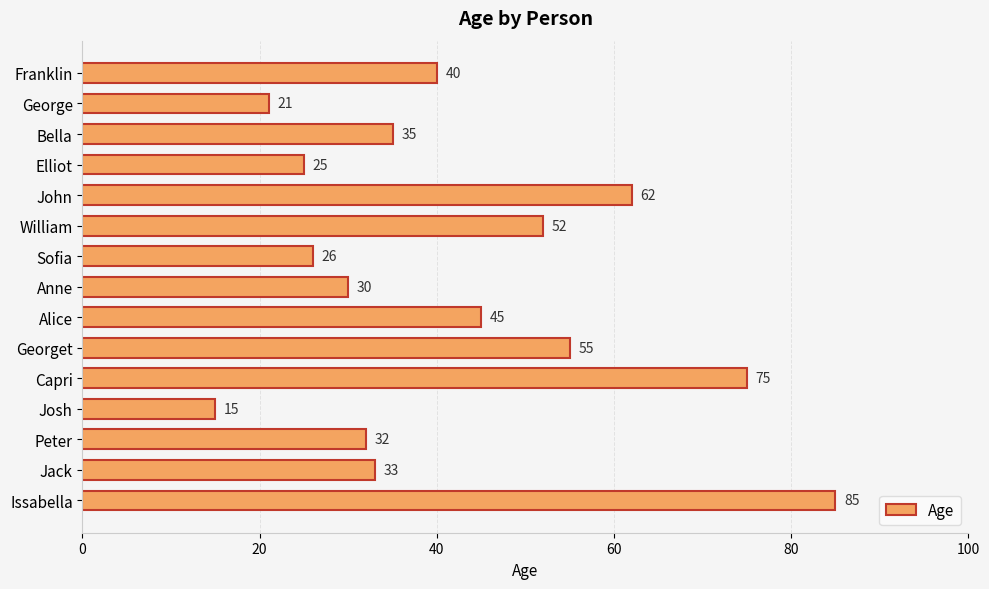

Reading top to bottom, list all the values displayed in this chart.

40	21	35	25	62	52	26	30	45	55	75	15	32	33	85